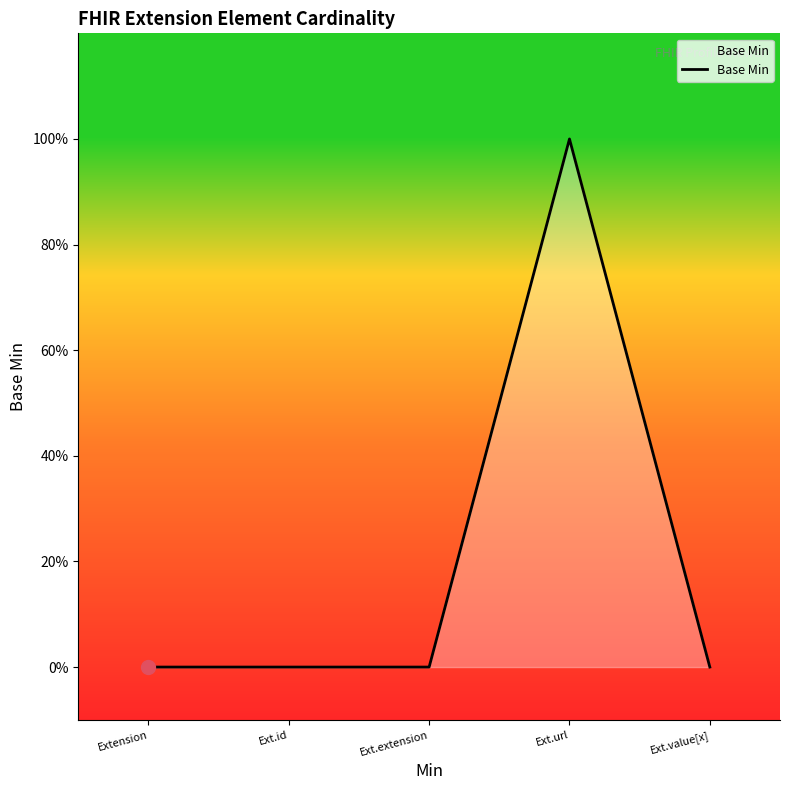

What is the sum of all values?

1